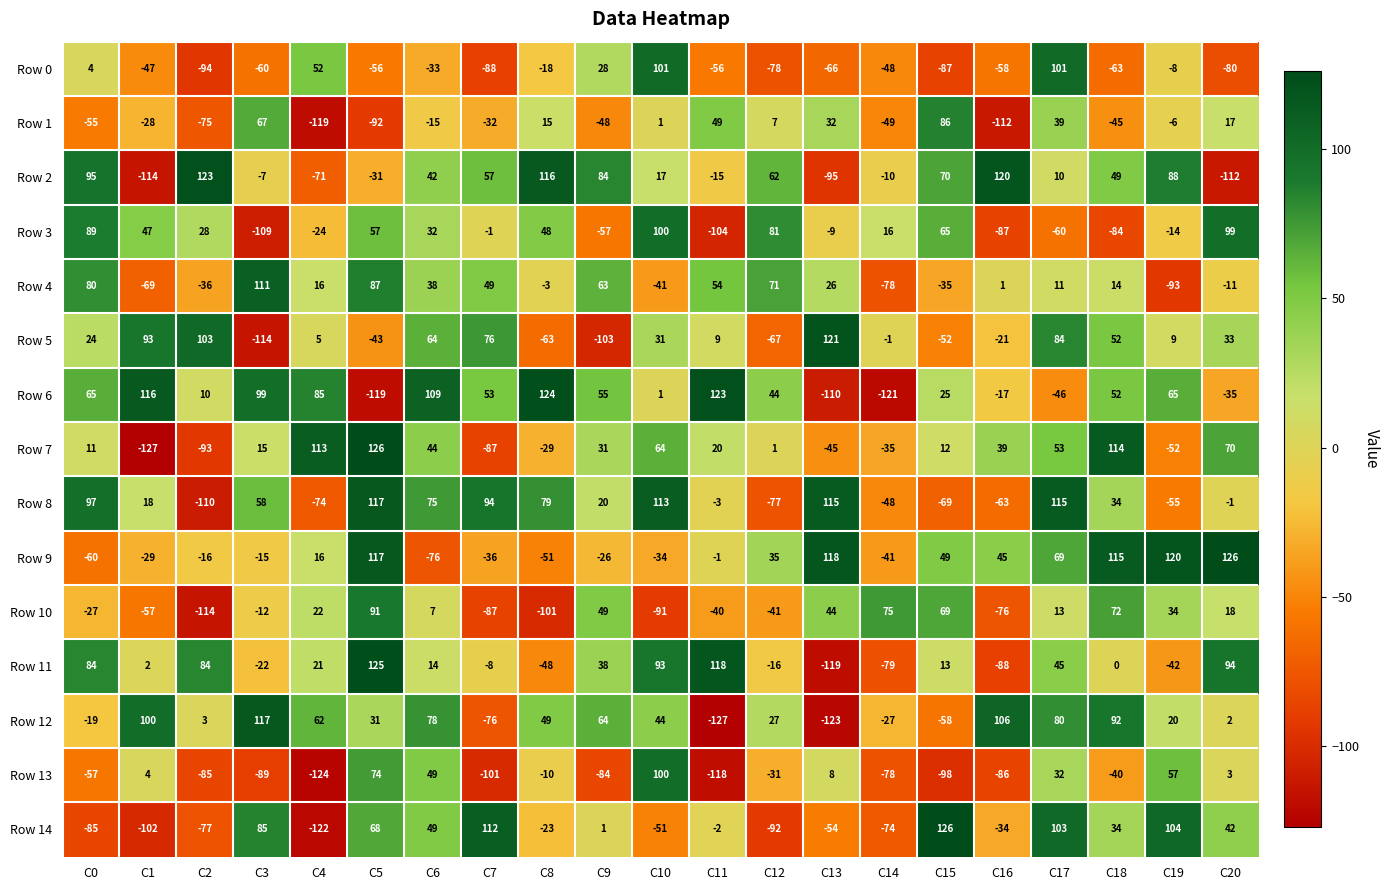

How many categories are shown in the chart?

21